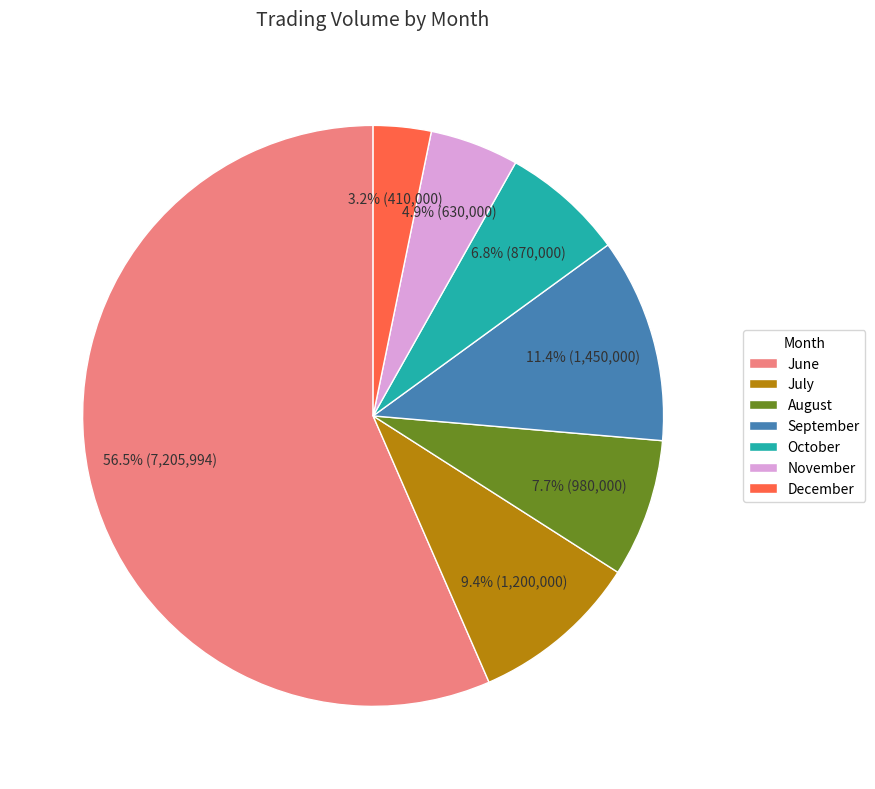

Combined, what portion of the pie is September and October?

18.2%